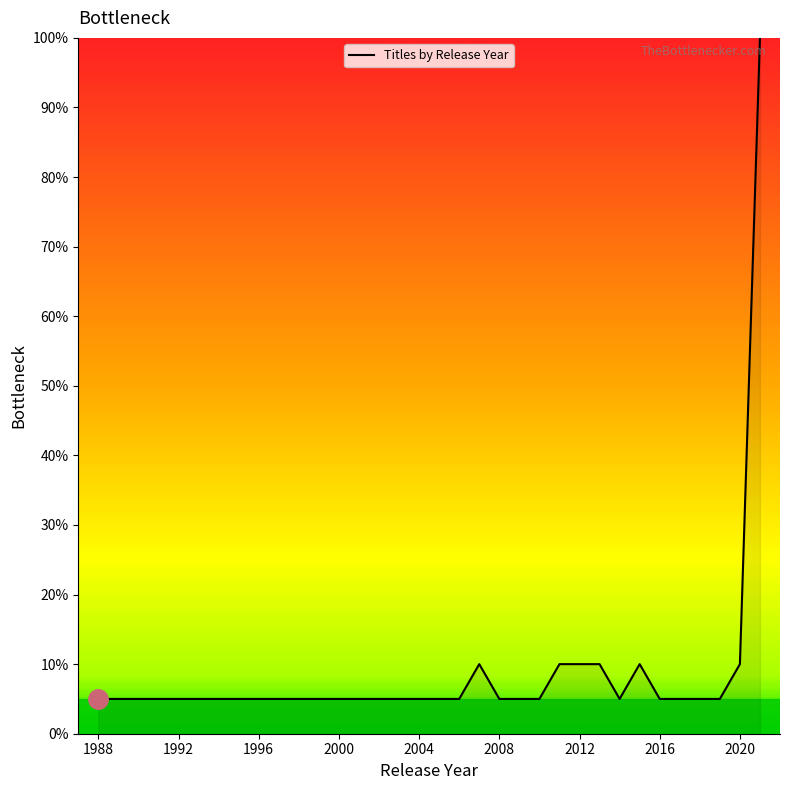

What is the maximum value shown in the chart?

100